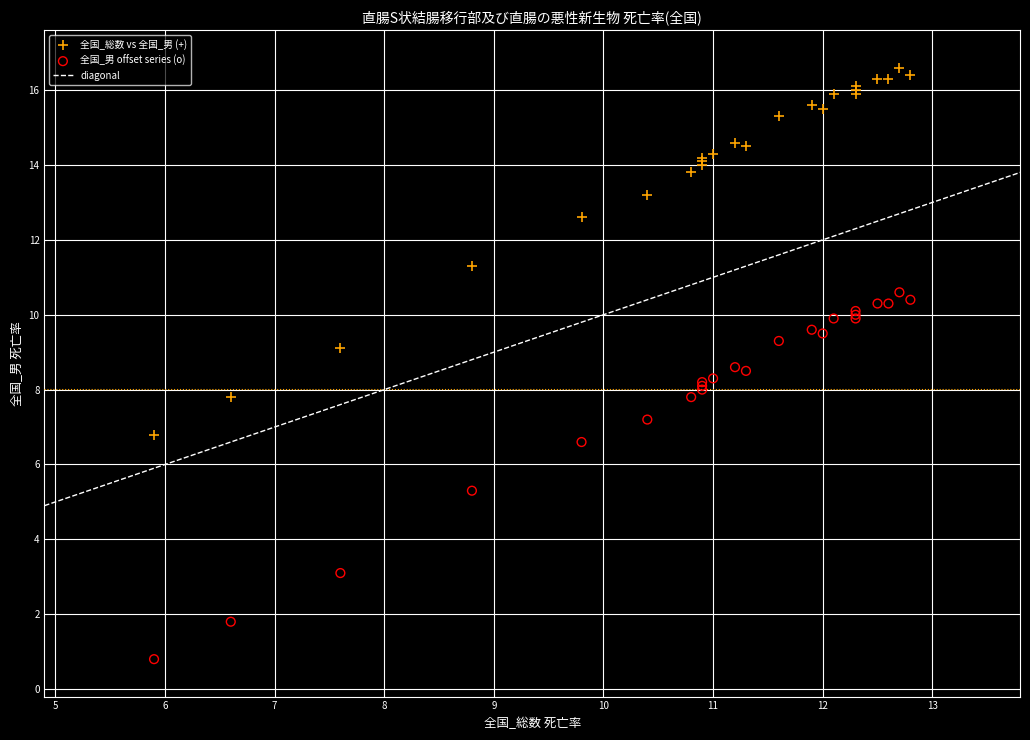

Which series contains the highest Y value?

全国_総数 vs 全国_男 (+)